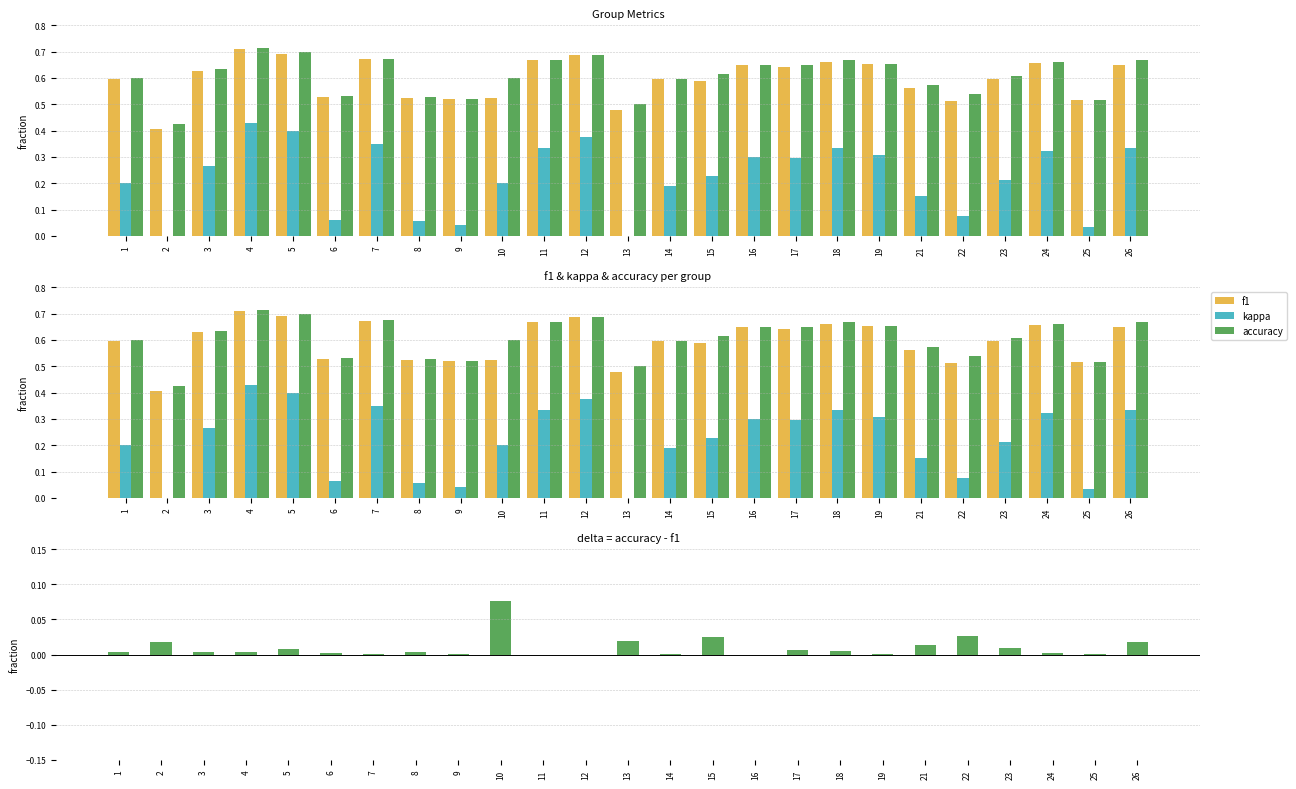

Read the accuracy value at 1.

0.6